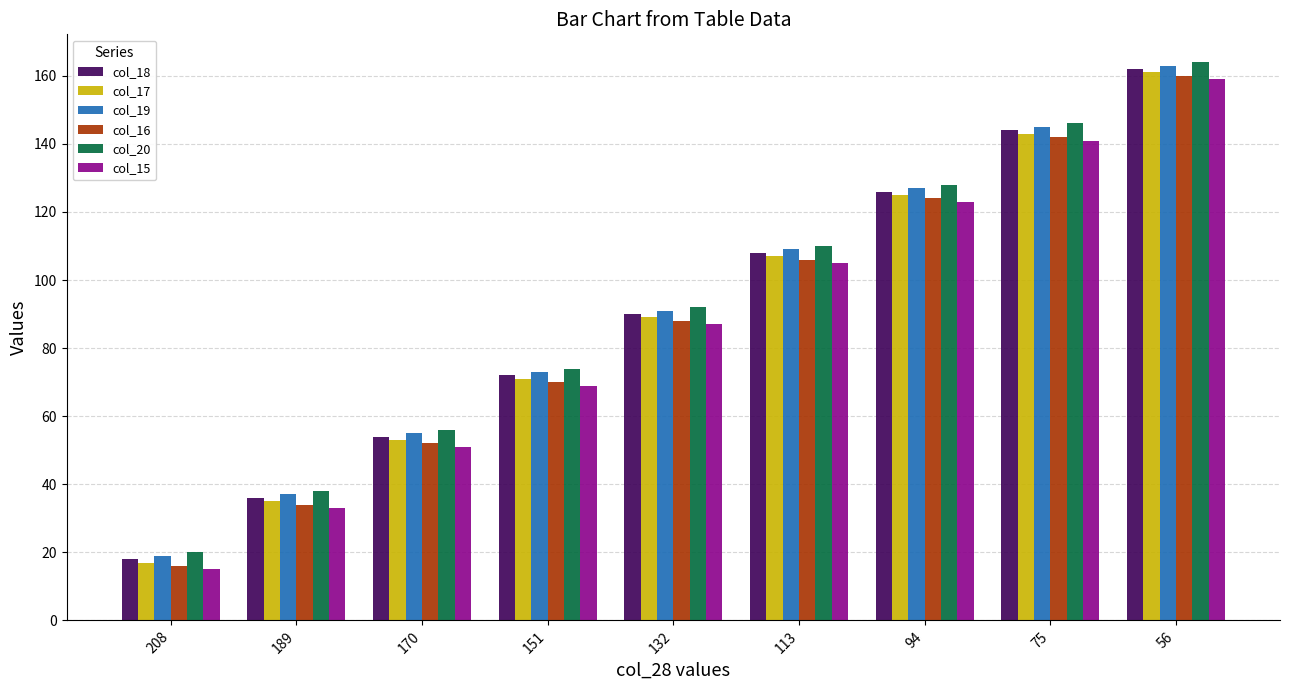

The value of col_19 at 75 is 145. True or false?

True